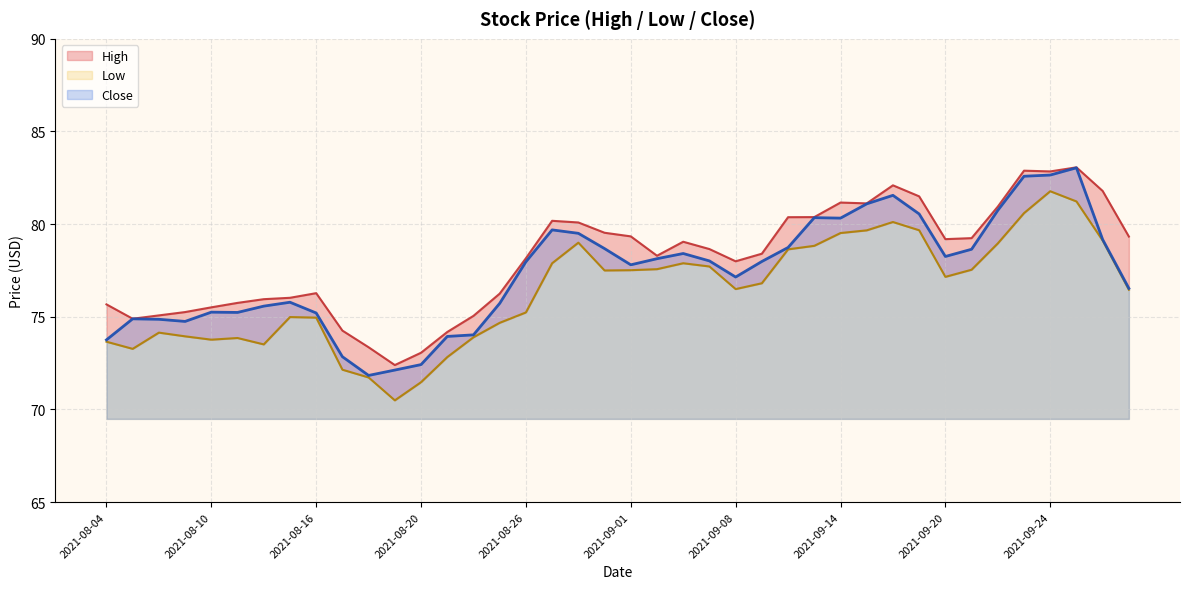

At which label does High first exceed 78?

2021-08-26